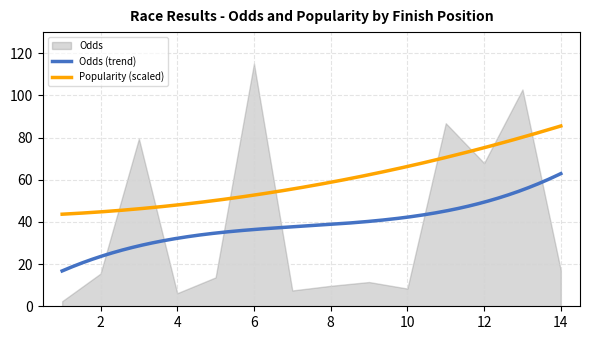

Is it true that Odds equals 55.5 at 11?

False